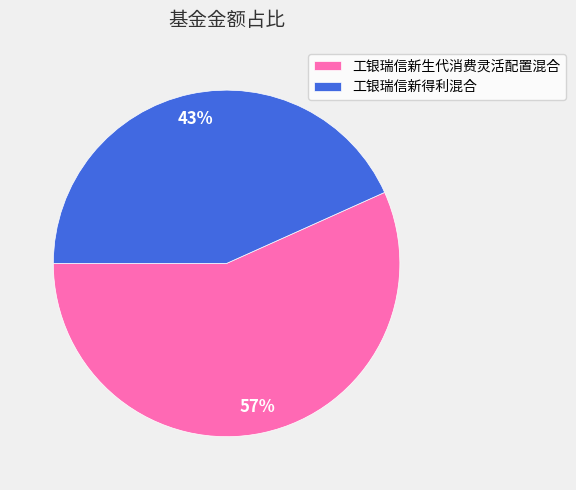

How many segments does this pie chart have?

2